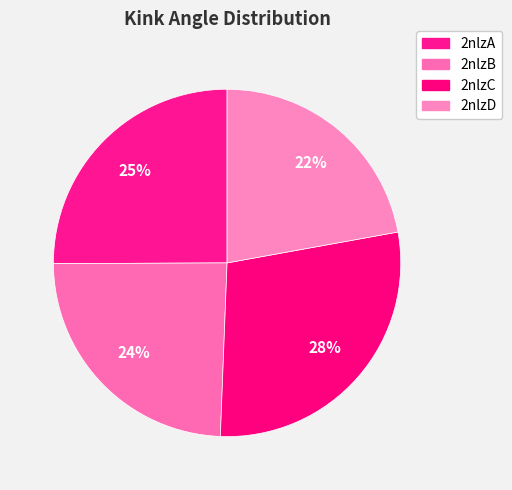

What is the ratio of the value at 2nlzC to the value at 2nlzA?

1.1